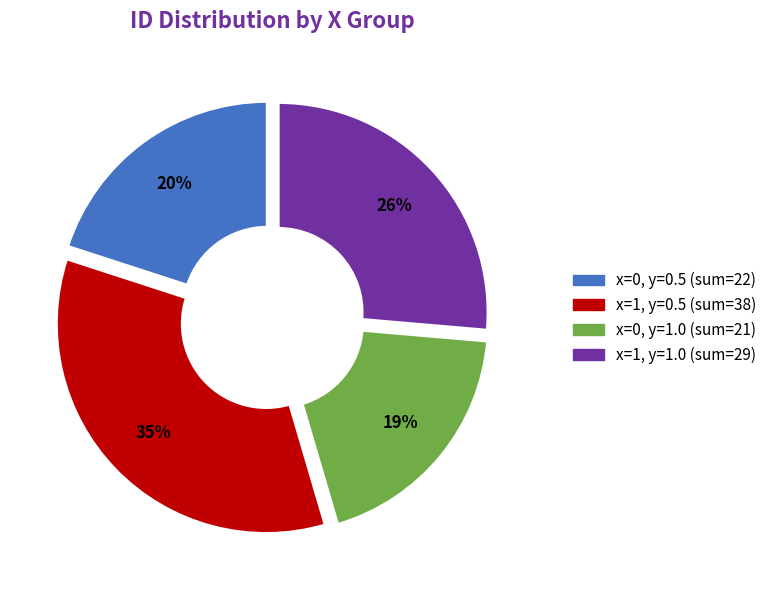

To the nearest percent, what is the average slice percentage?

25%